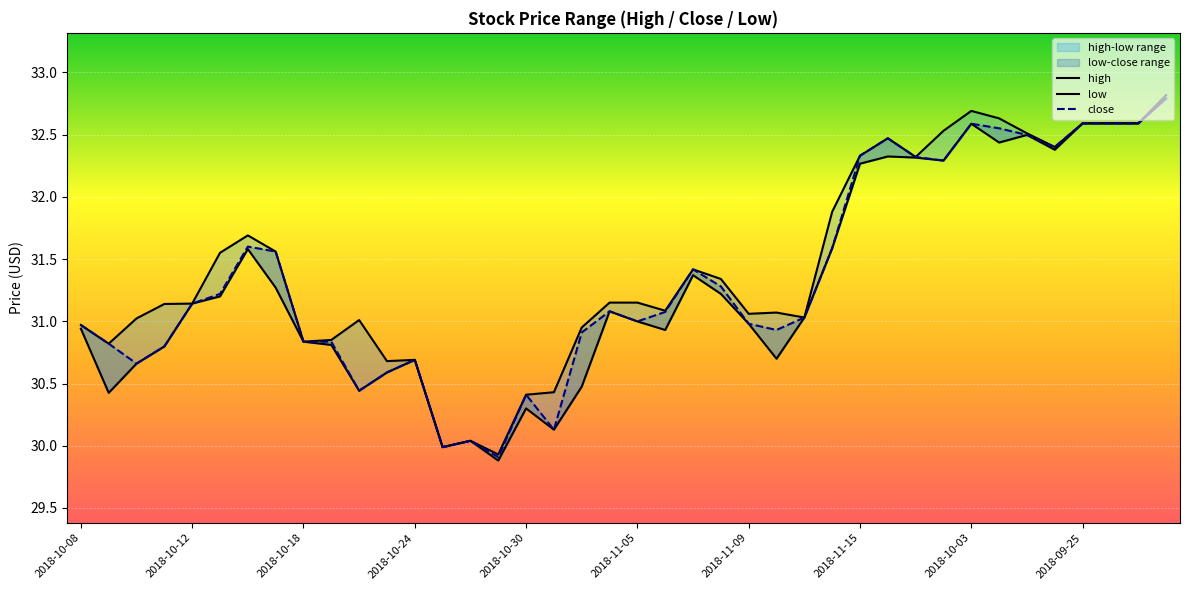

Where is low nearest to the value 31?

2018-11-05